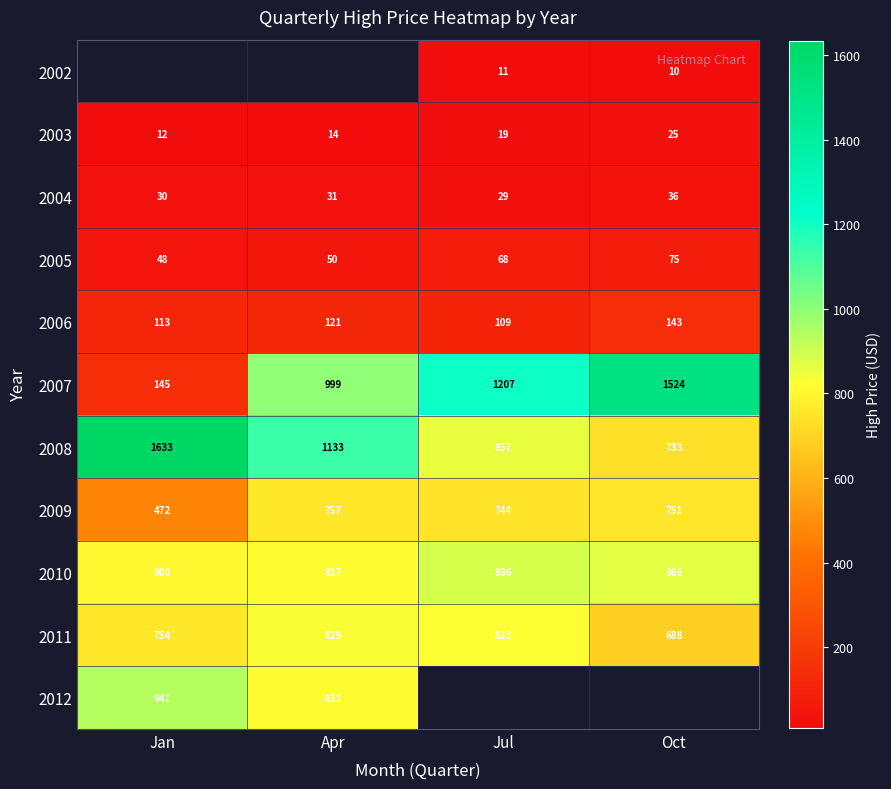

Is the value of 2009 at Apr greater than the value of 2007 at Apr?

No